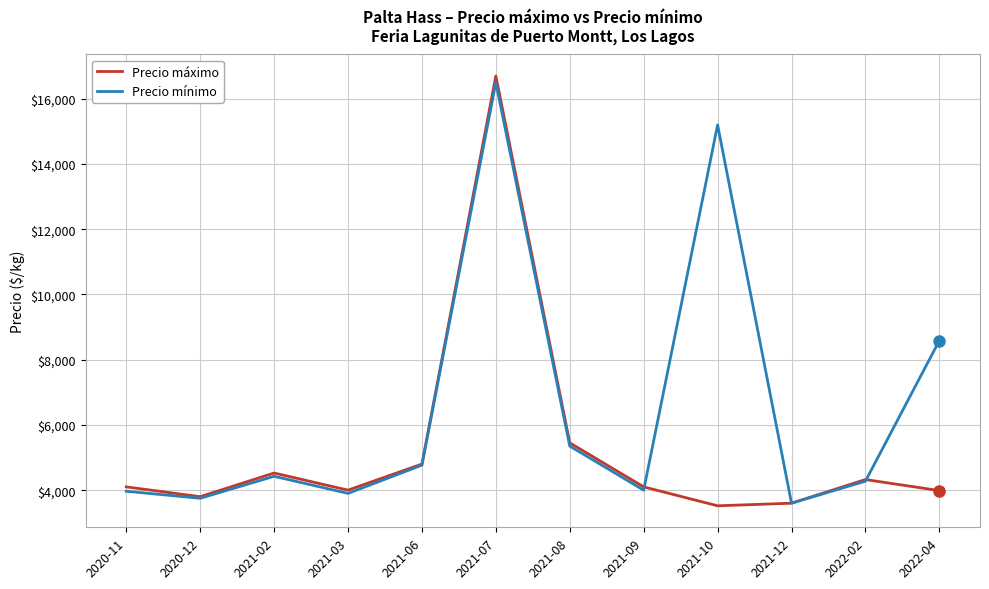

Which category has the highest value in the Precio máximo series?

2021-07